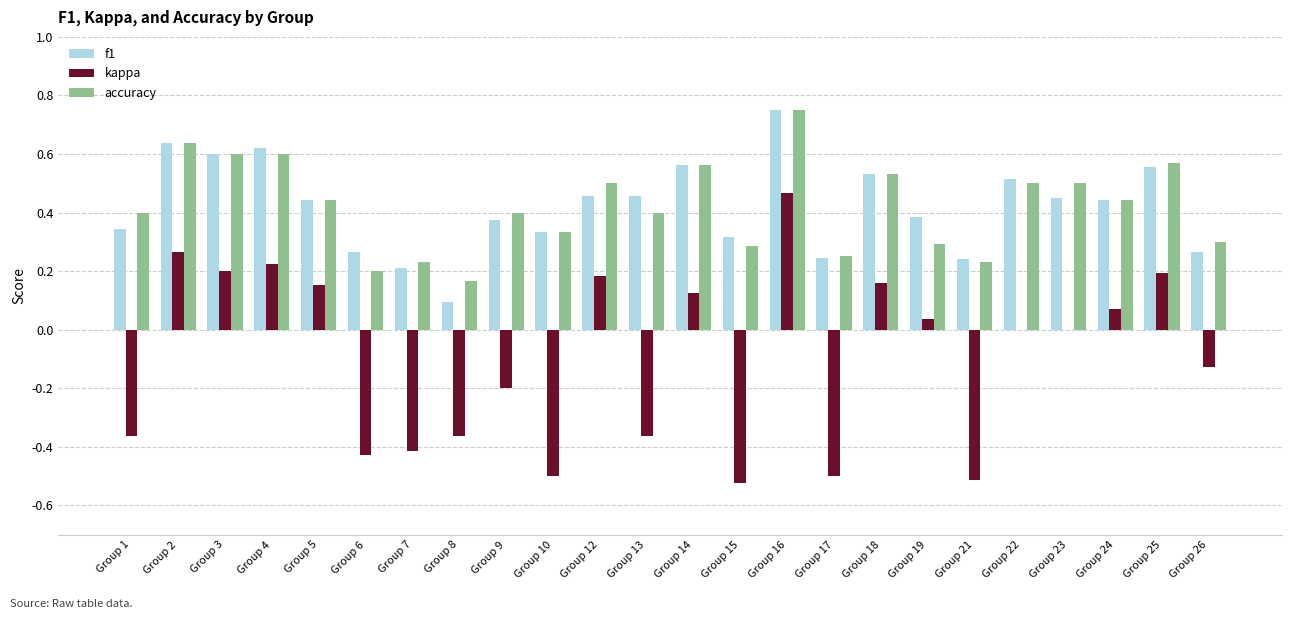

How many groups of bars are there?

24